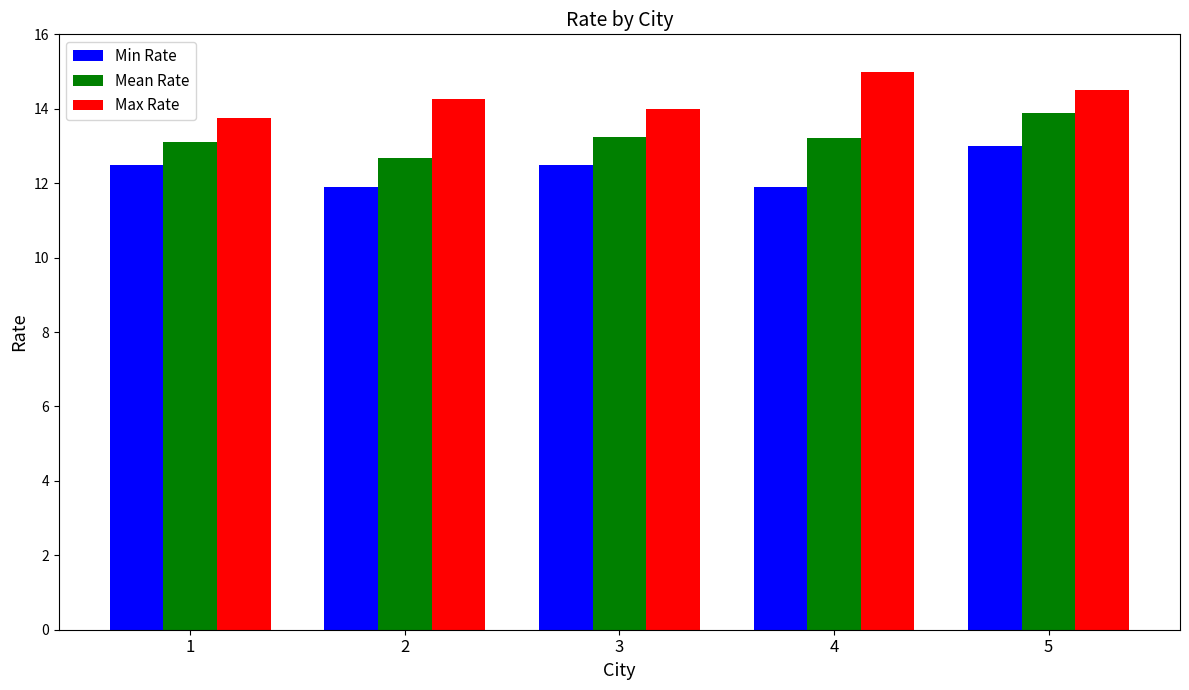

What is the spread (max minus min) of values at 4?

3.1